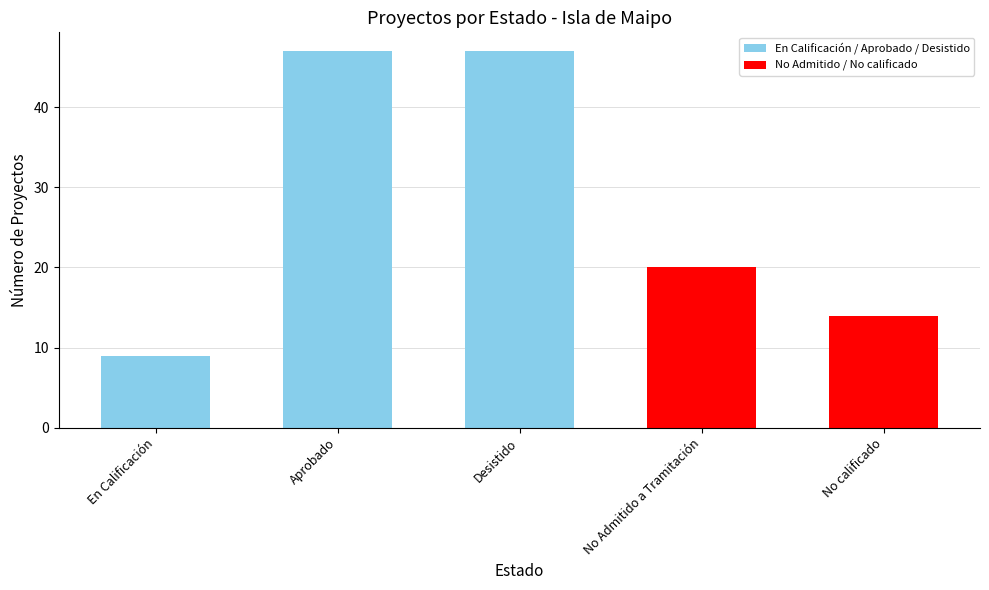

What is the value of the 5th bar from the left?

14